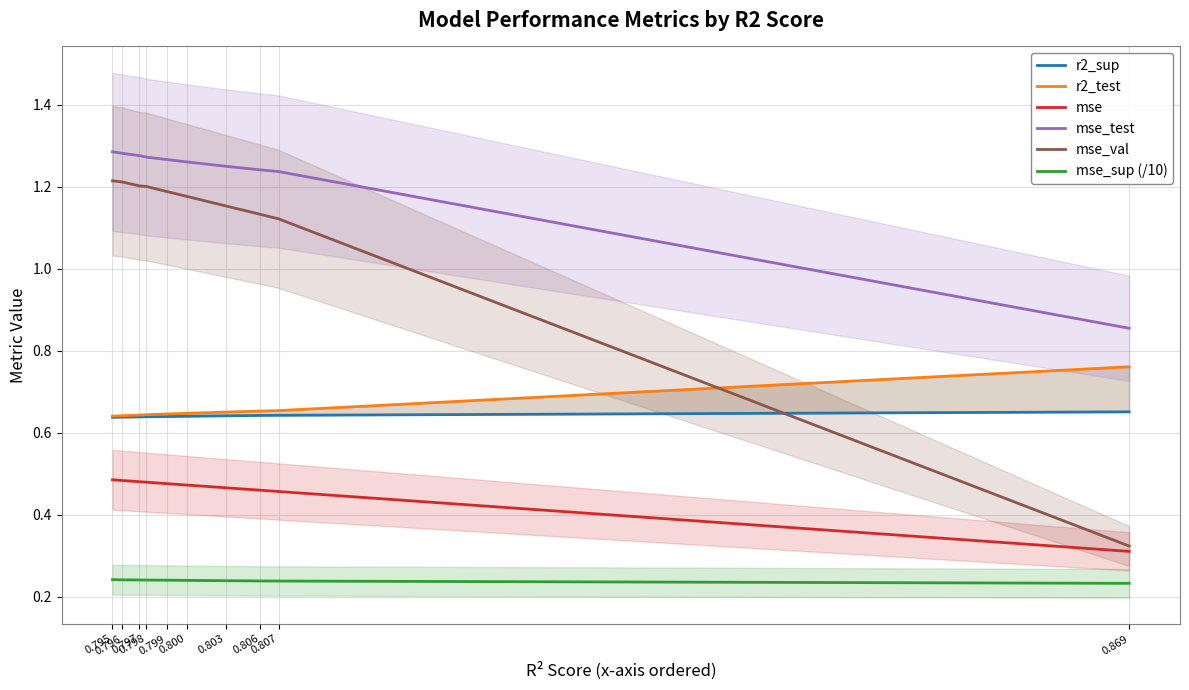

What is the sum of all mse values?

4.6